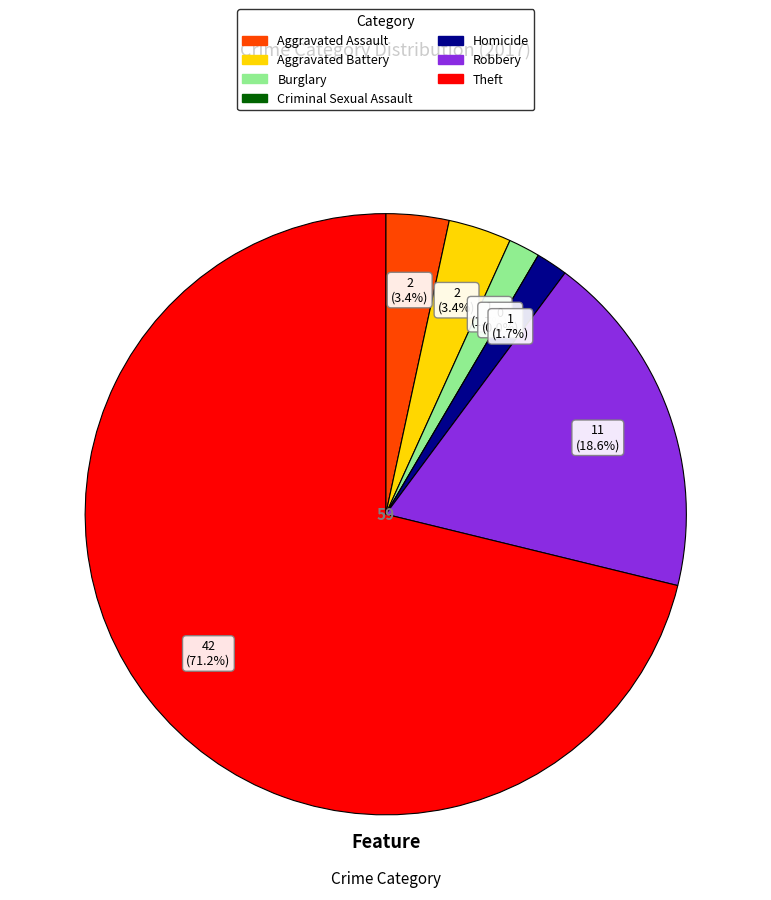

The Theft slice represents 59% of the pie. True or false?

False